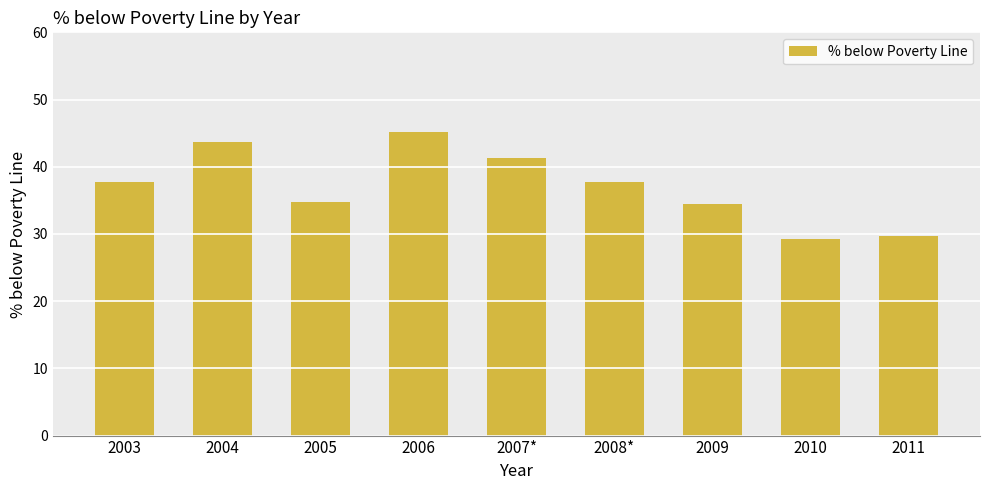

Are the bars grouped side by side (vs. stacked)?

No